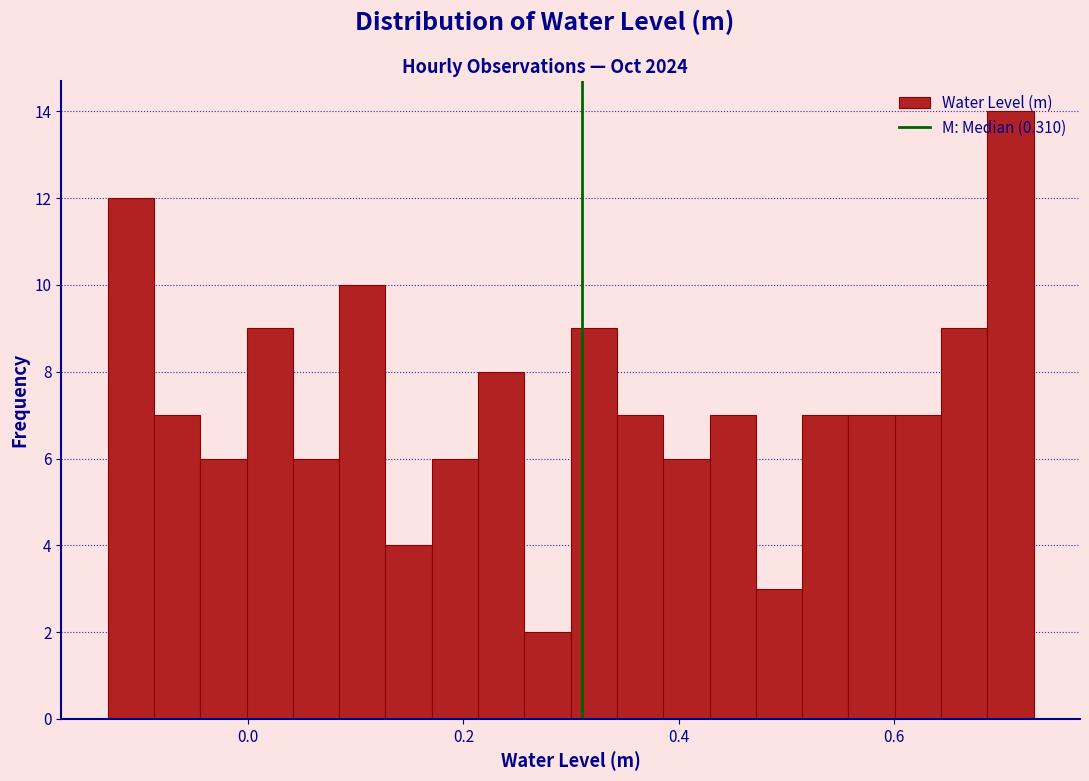

Around what value on the x-axis is the tallest bar? Give the approximate position of its centre, as read against the axis.

0.70